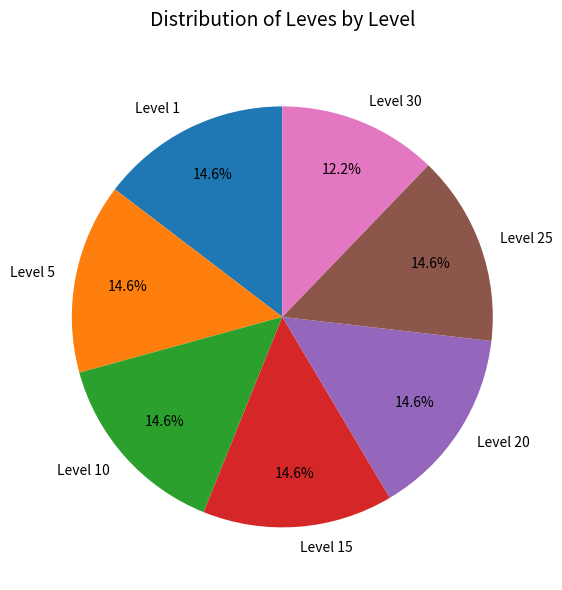

Which slice is the smallest?

Level 30